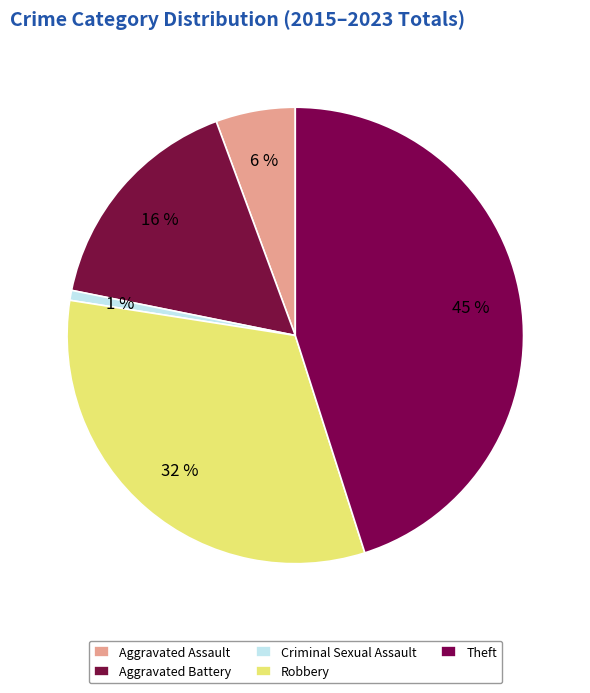

Which slice is the largest?

Theft